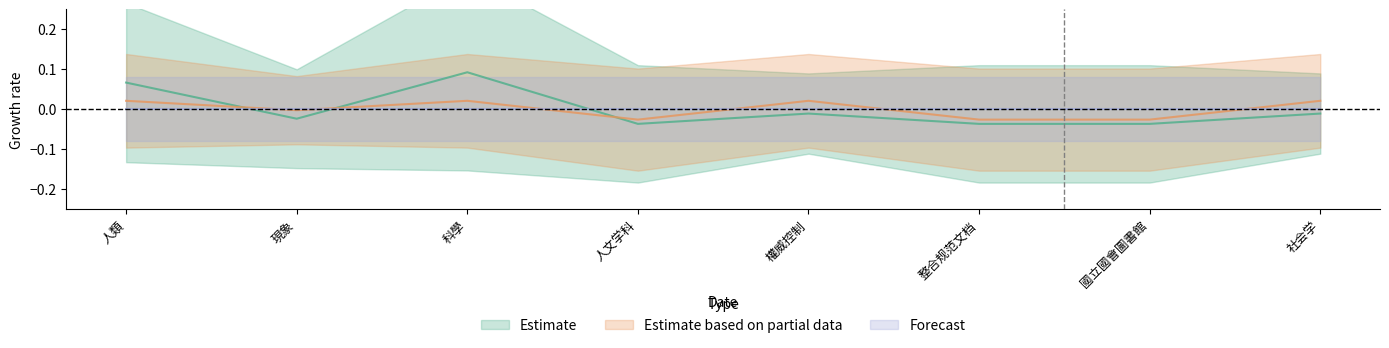

Which series changed the most between 現象 and 社会学?

Estimate based on partial data